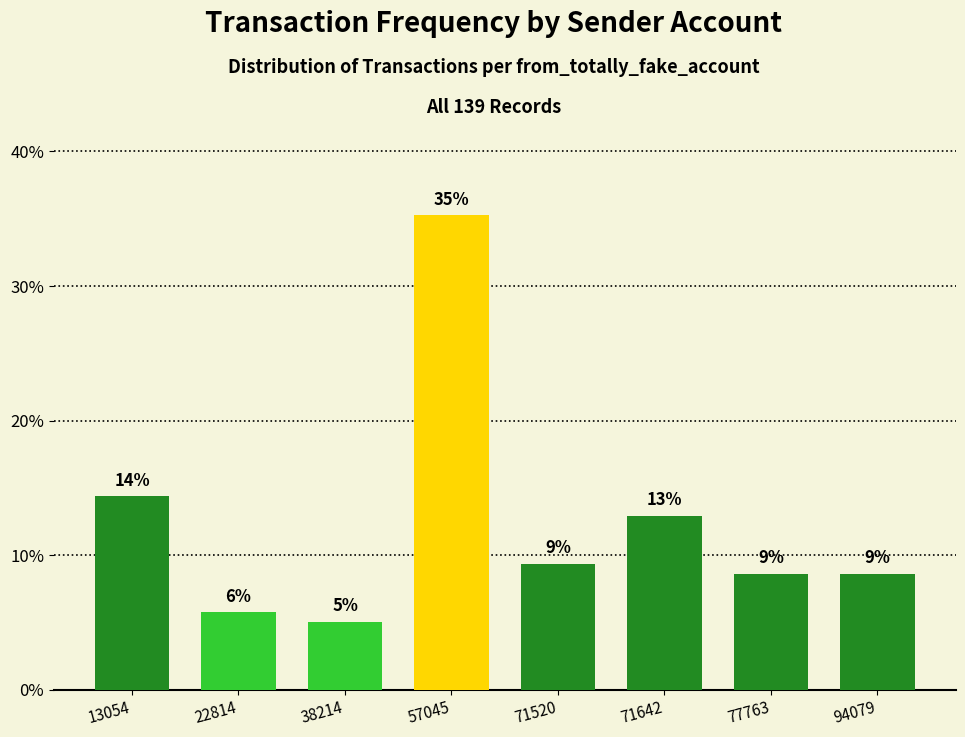

Are the bars horizontal?

No